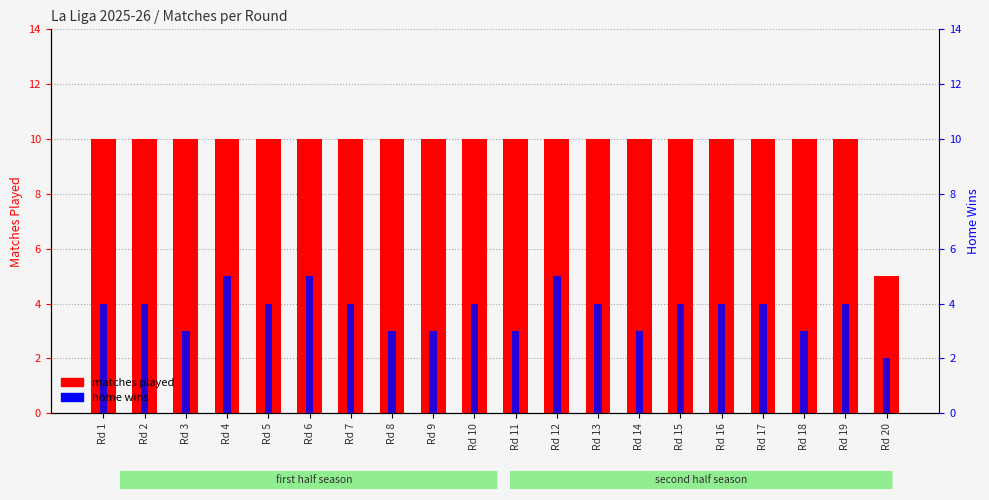

Read the home wins value at Rd 17.

4